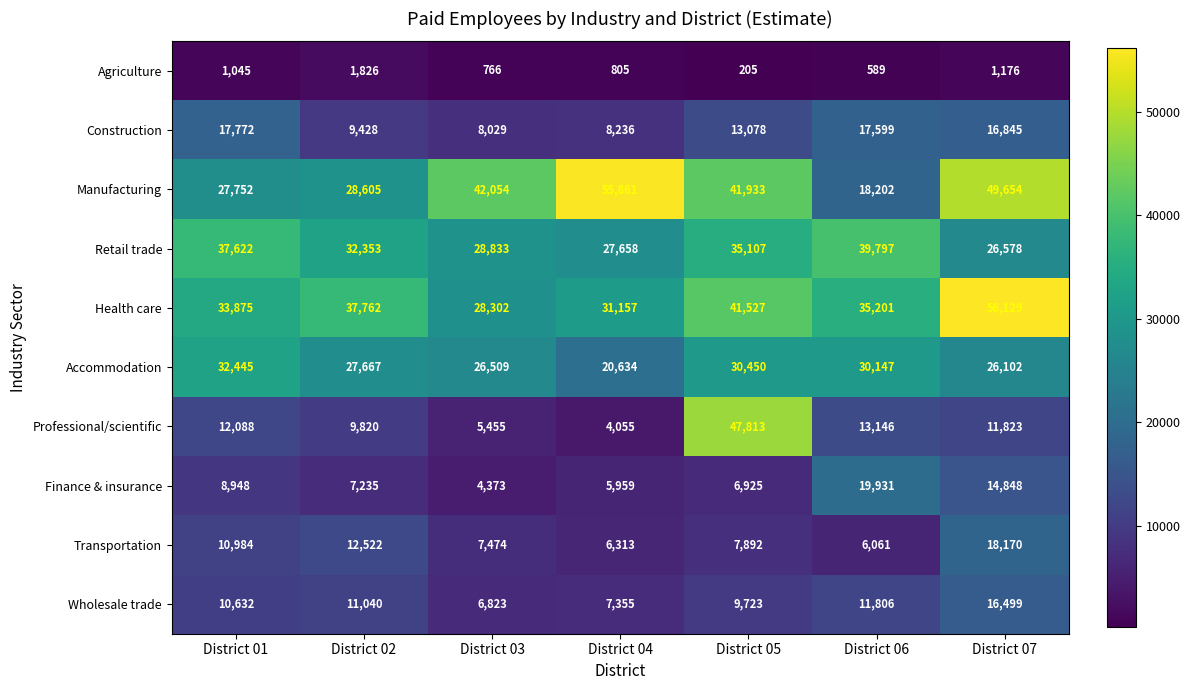

Between District 04 and District 07, which series saw the biggest shift?

Health care